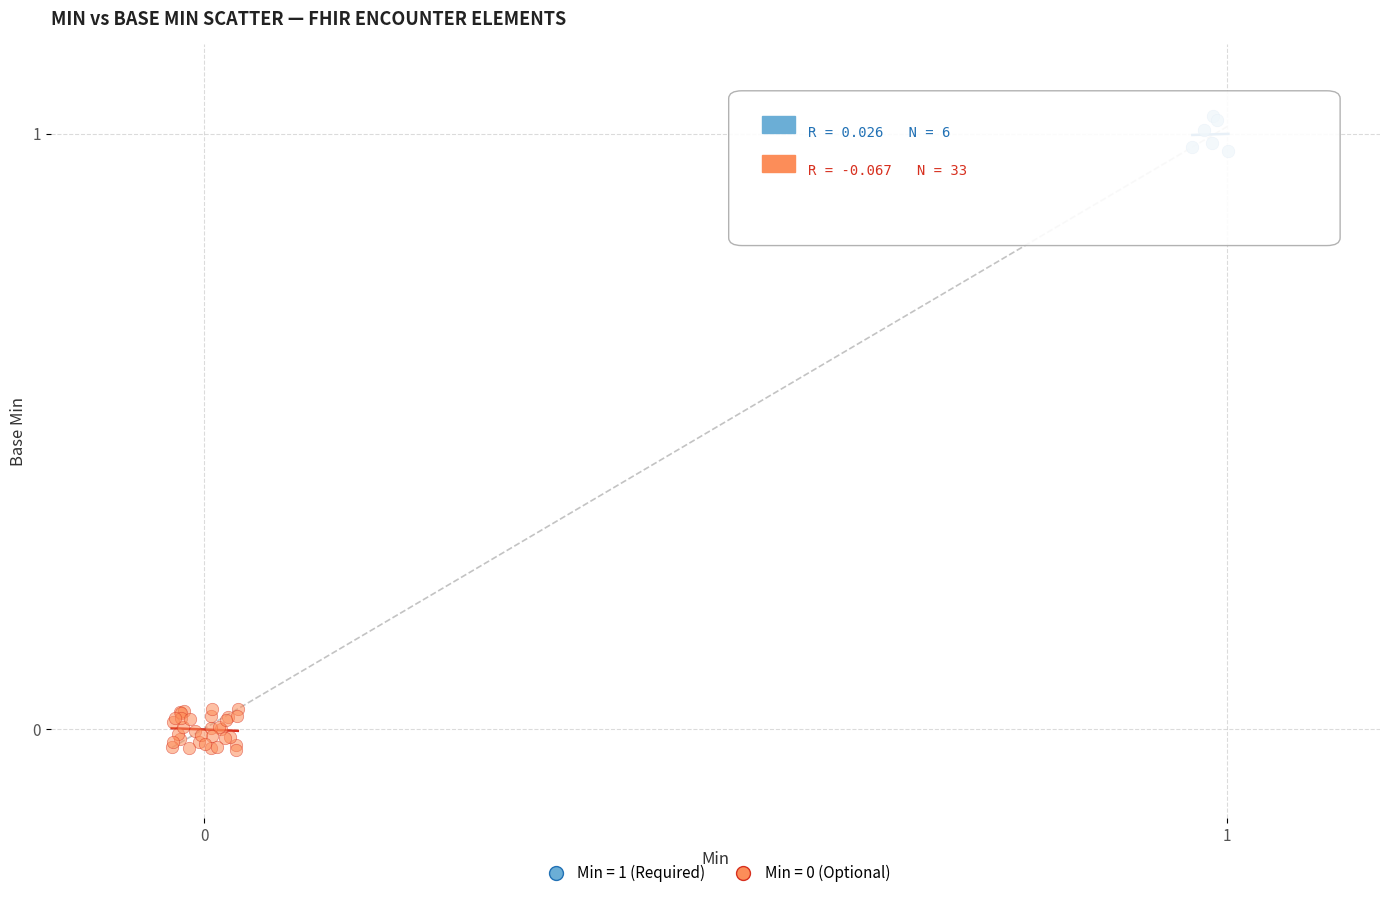

Which series contains the highest Y value?

Min = 1 (Required)